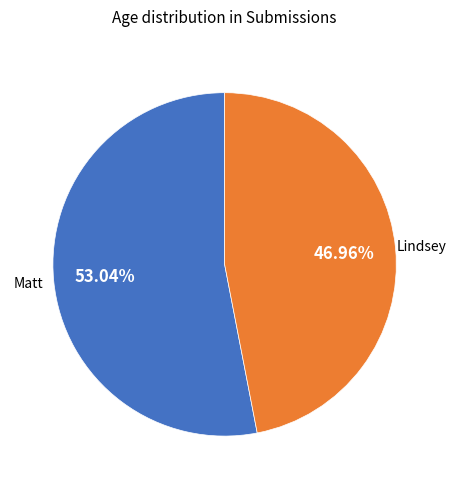

Is there a majority slice in this chart?

Yes